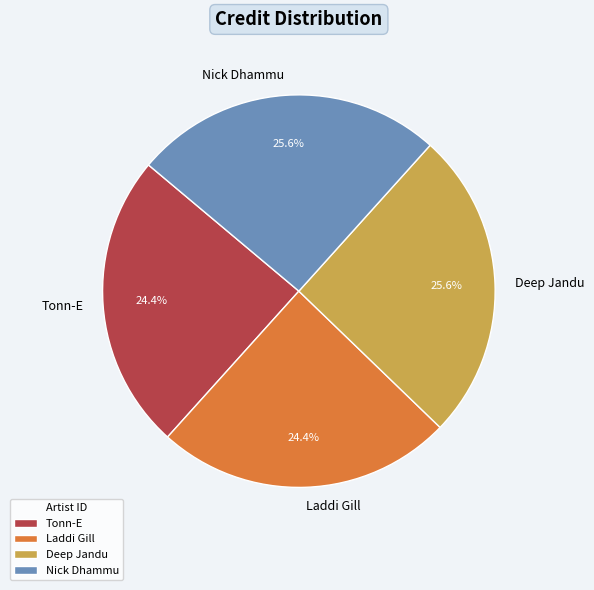

What is the total percentage of Laddi Gill and Deep Jandu?

50.0%